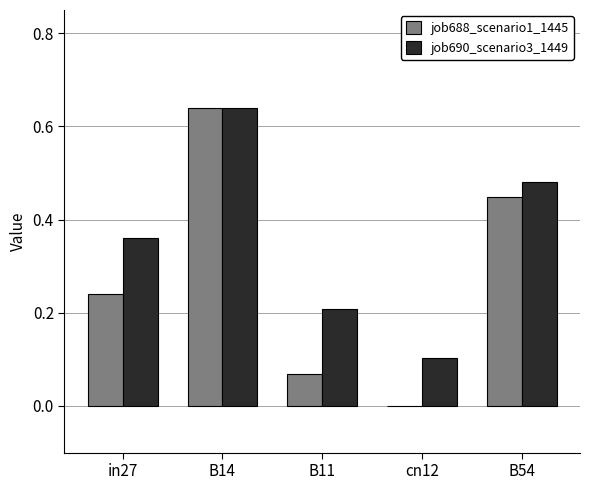

True or false: job690_scenario3_1449 has a value of 0.0 at cn12.

False